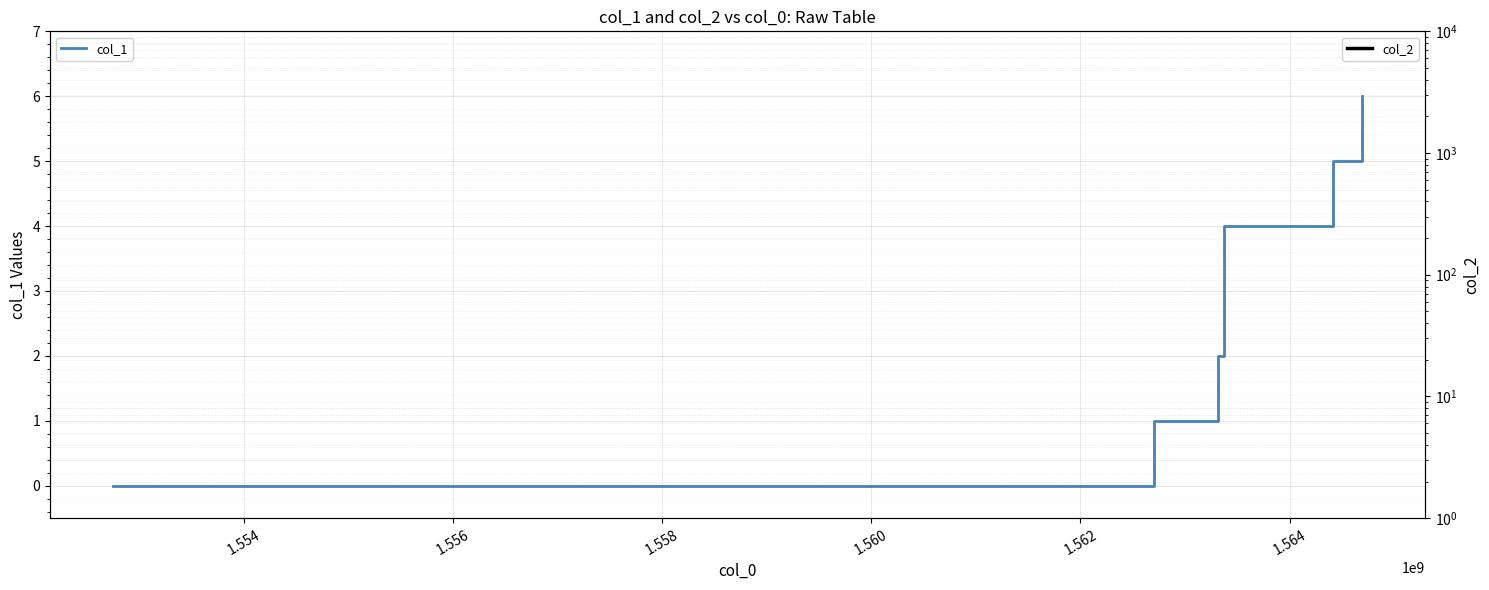

Which series has the largest total across all categories?

col_1